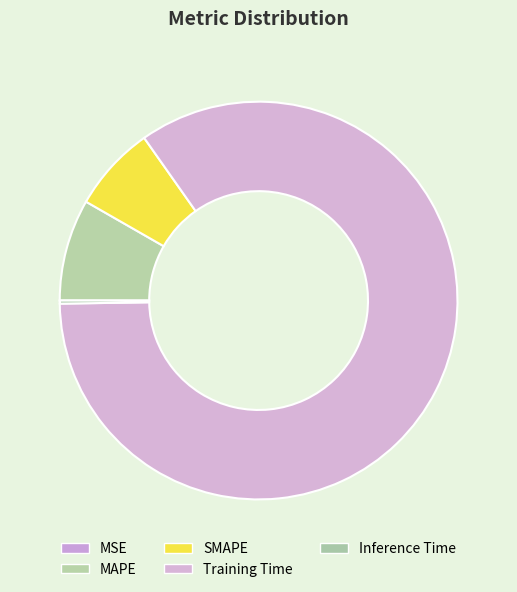

Rank the categories by value from lowest to highest.

MSE, Inference Time, SMAPE, MAPE, Training Time